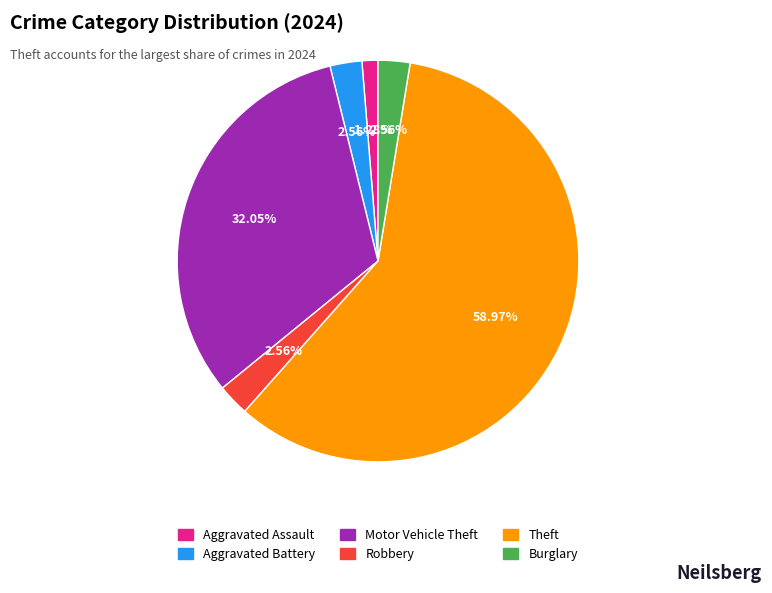

Between Burglary and Aggravated Assault, which is larger?

Burglary